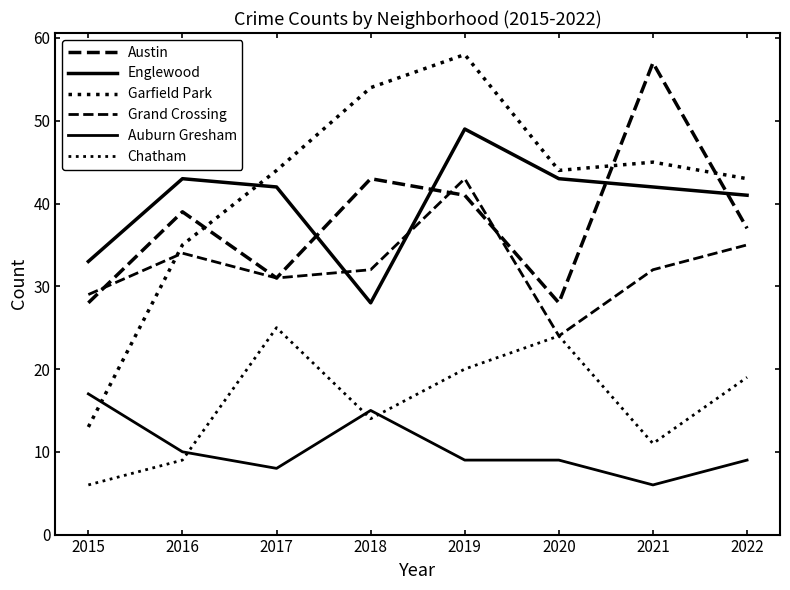

Rank the categories by Grand Crossing value from highest to lowest.

2019, 2022, 2016, 2018, 2021, 2017, 2015, 2020